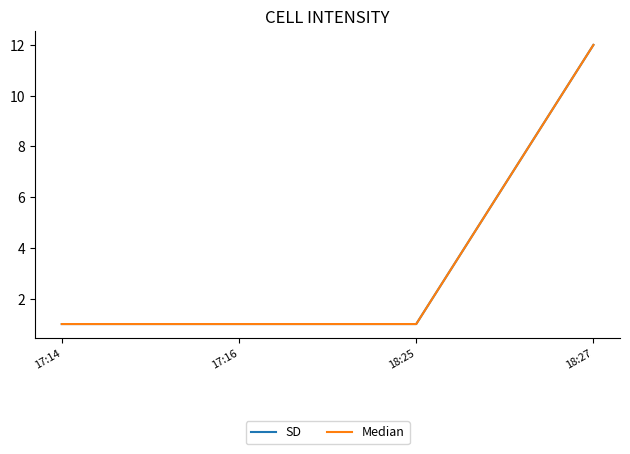

Does the chart have visible grid lines?

No